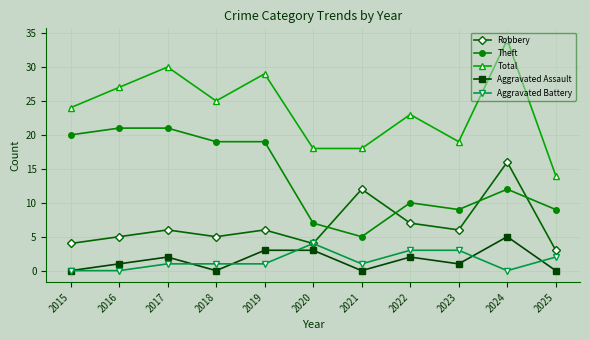

What is the value of the Aggravated Assault point at the 2nd from the left?

1